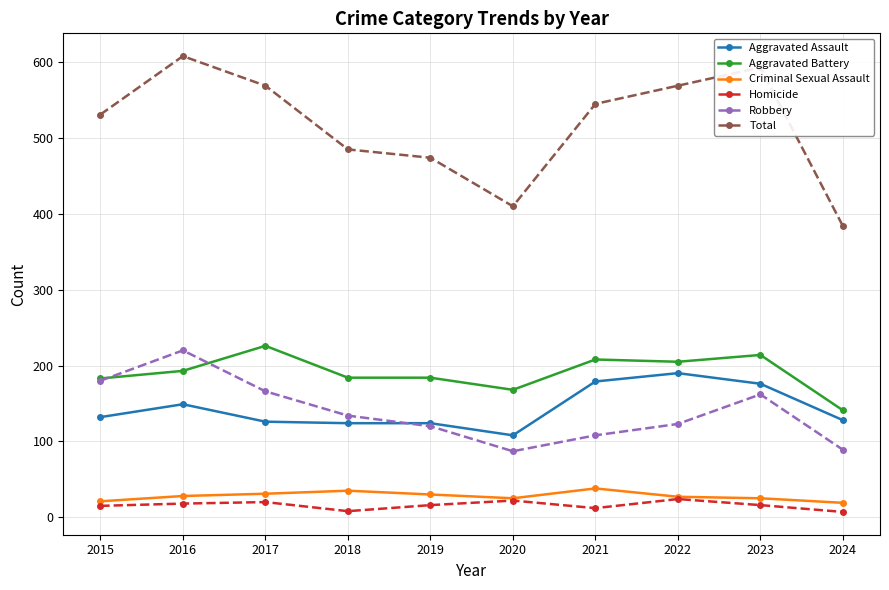

The value of Aggravated Battery at 2016 is 193. True or false?

True